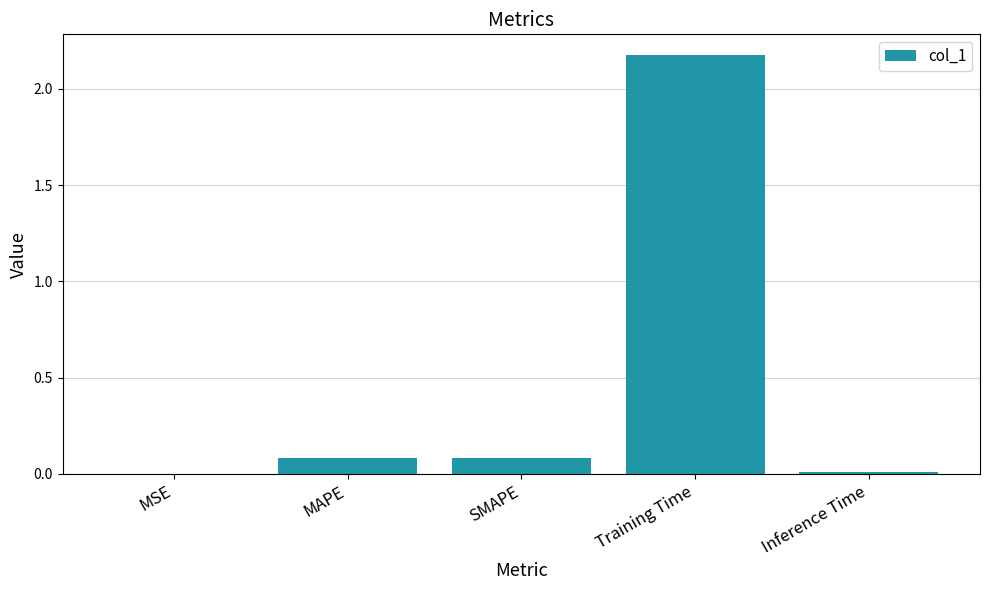

What is the sum of all values?

2.3